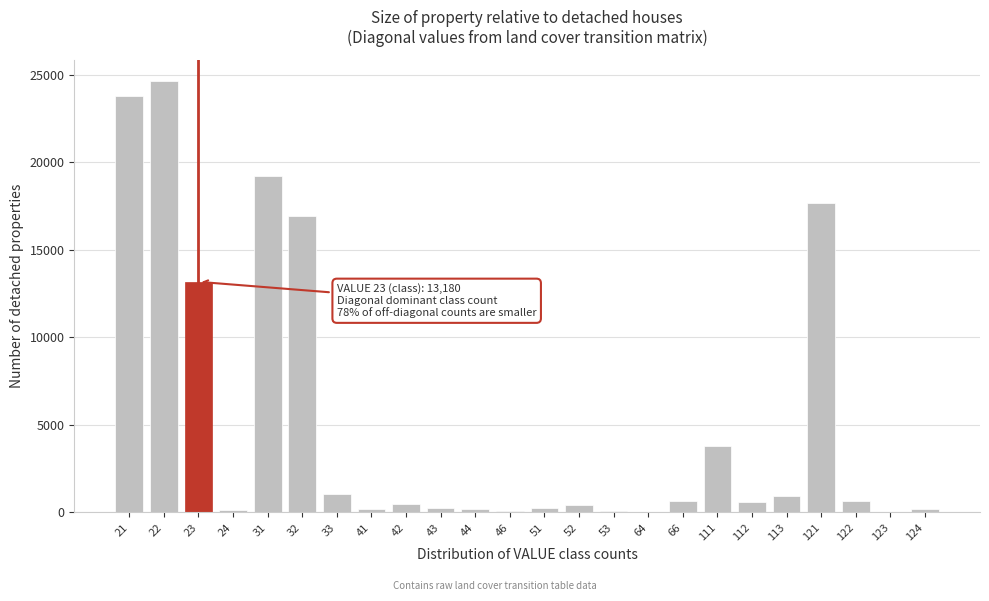

What is the maximum value shown in the chart?

24649